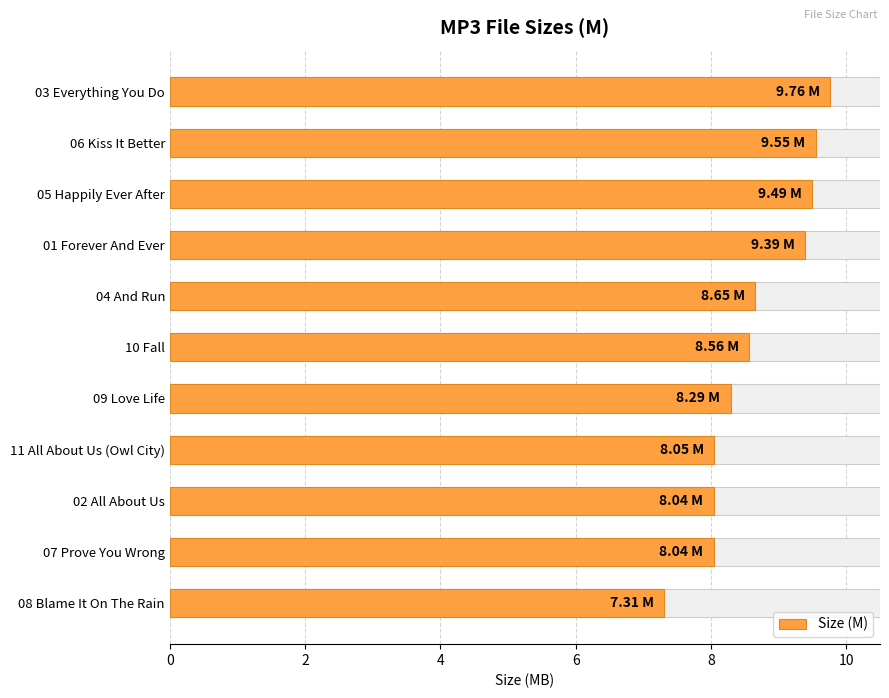

How many data points are above 8?

10